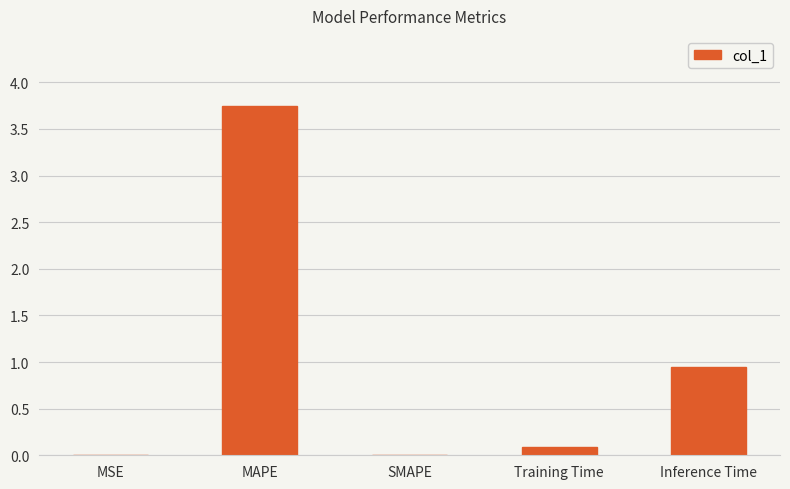

Where is the data nearest to the value 1?

Inference Time